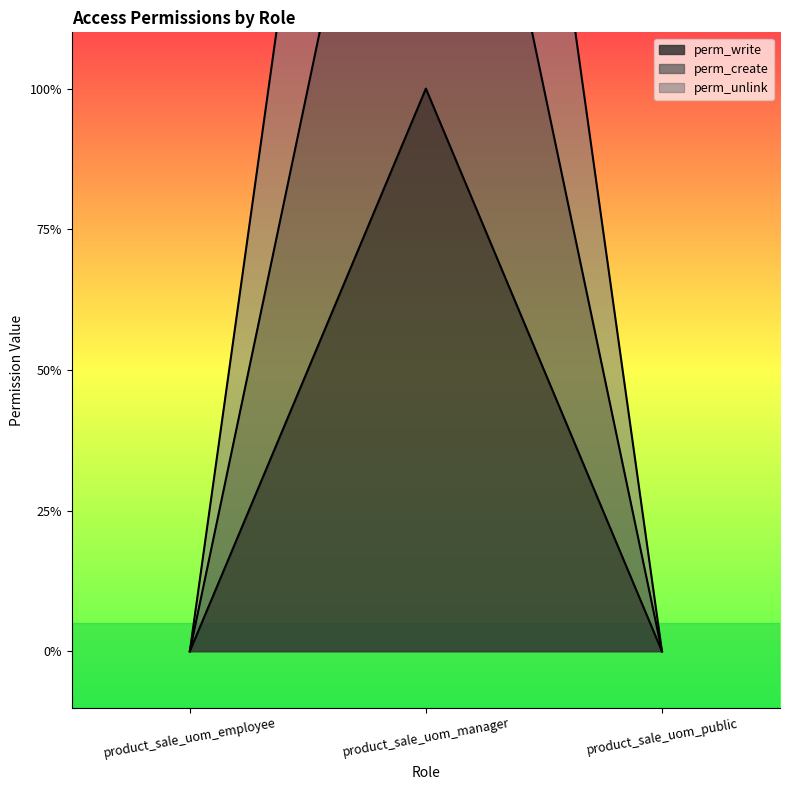

Between product_sale_uom_manager and product_sale_uom_public, which series saw the biggest shift?

perm_unlink